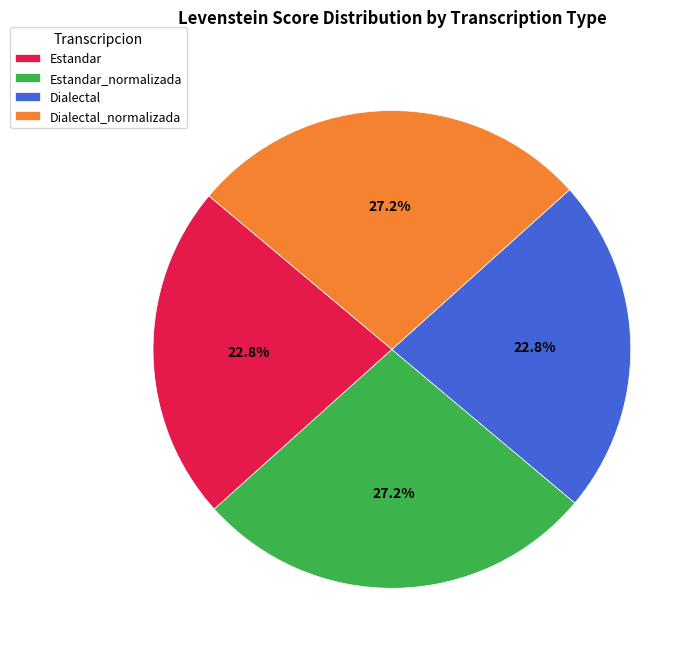

The Dialectal_normalizada slice represents 19% of the pie. True or false?

False